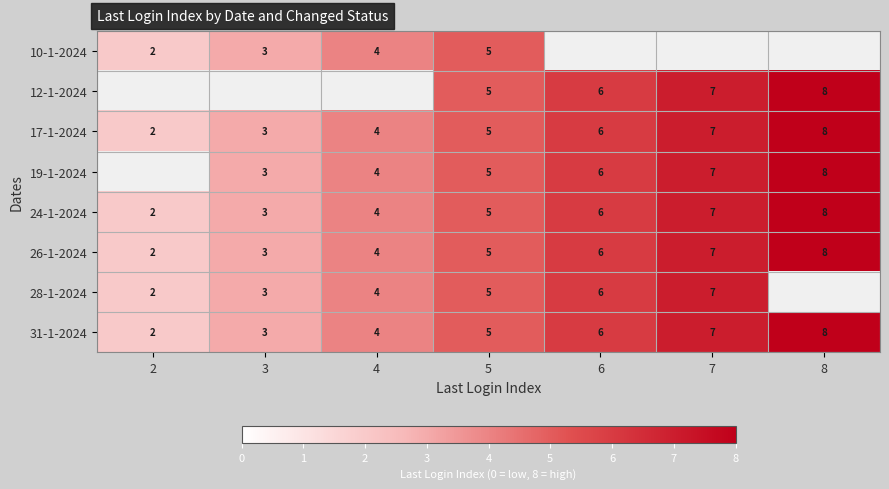

What is the approximate value of 26-1-2024 at 8?

8